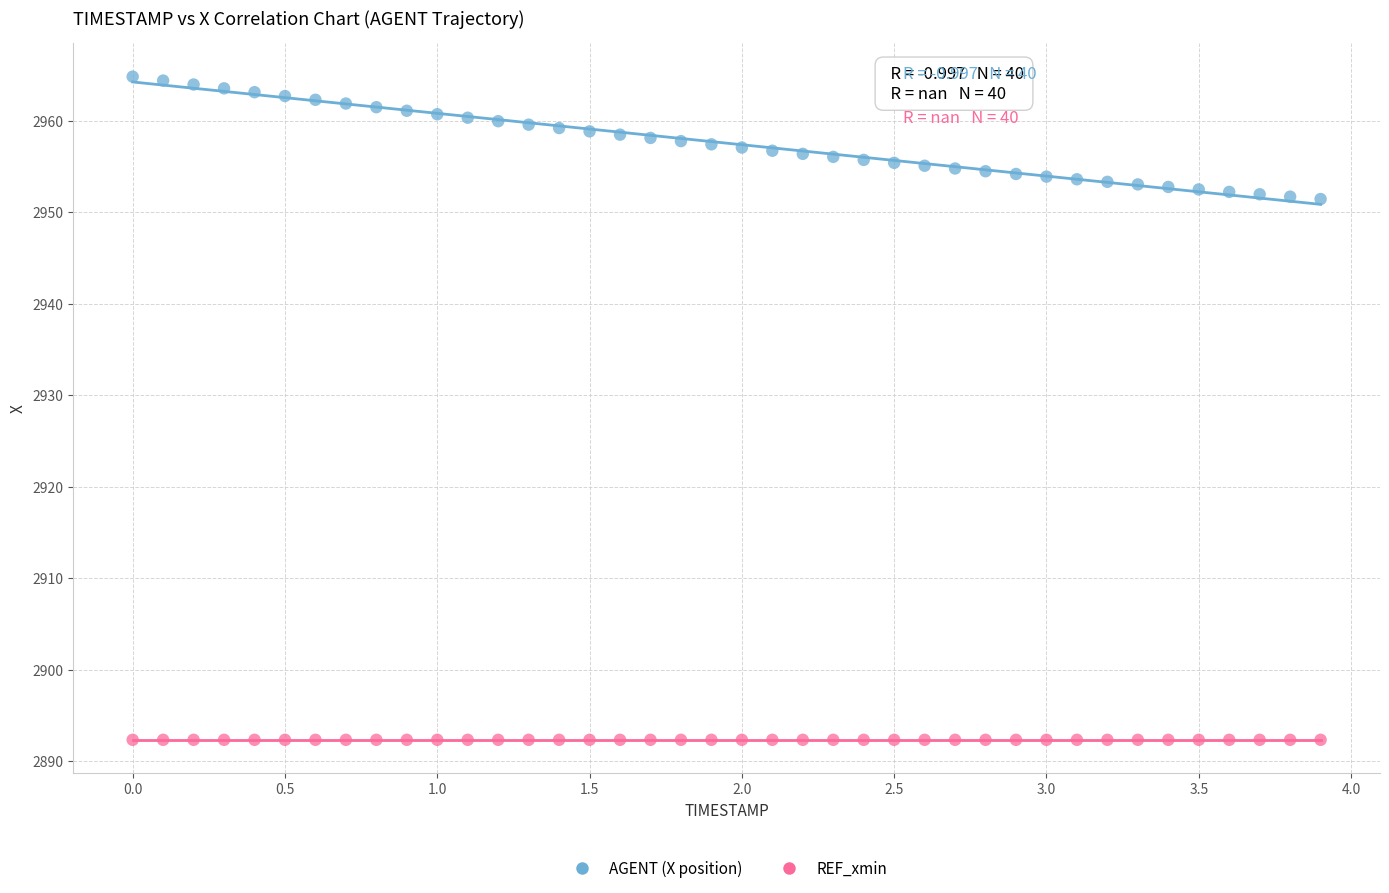

Which series reaches the minimum Y coordinate?

REF_xmin